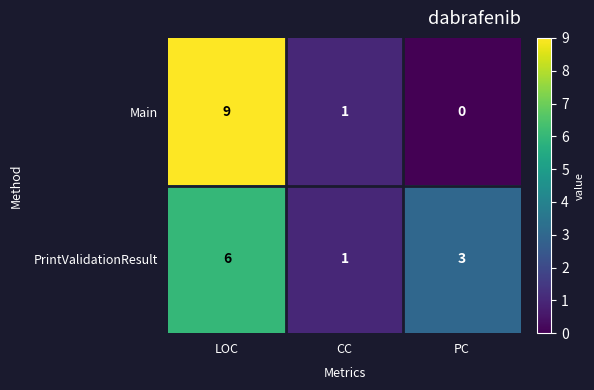

Reading left to right, extract all data points from this chart.

Main: 9	1	0
PrintValidationResult: 6	1	3